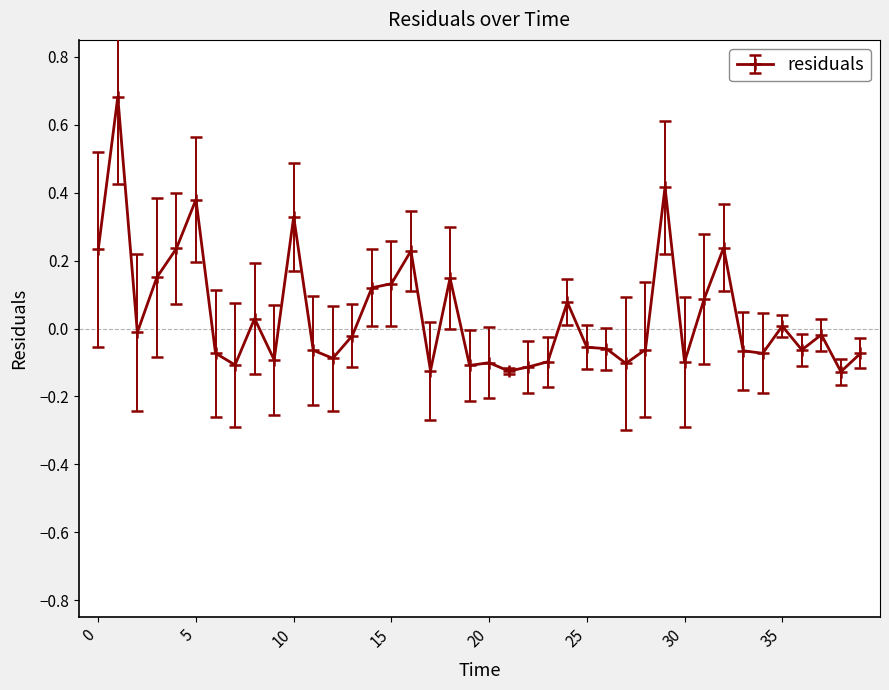

What is the sum of all values?

1.6